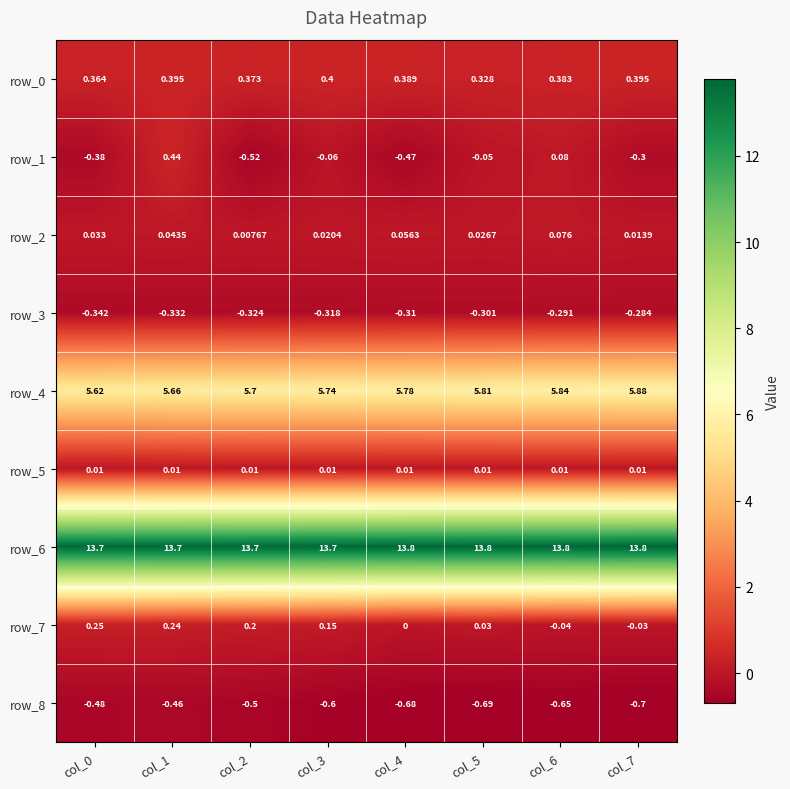

Is the value of row_6 at col_2 greater than the value of row_4 at col_7?

Yes